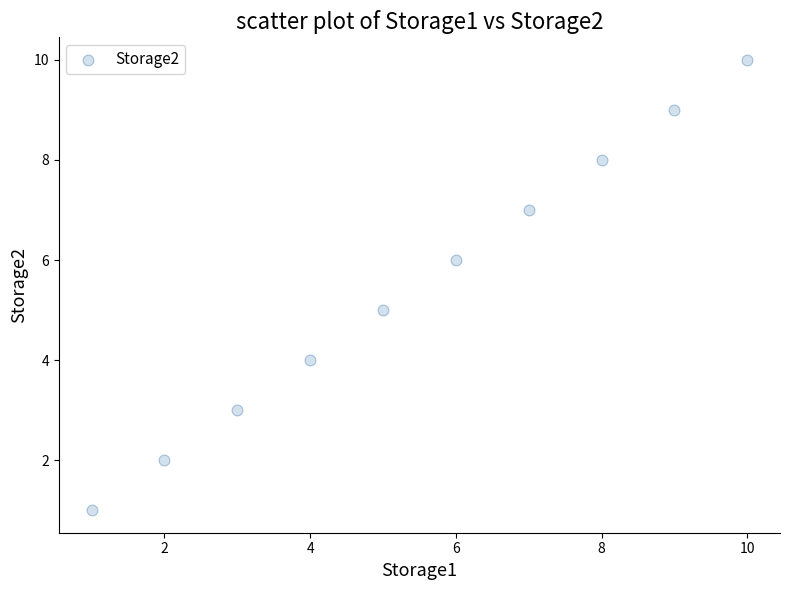

What is the range of X values (max minus min)?

9